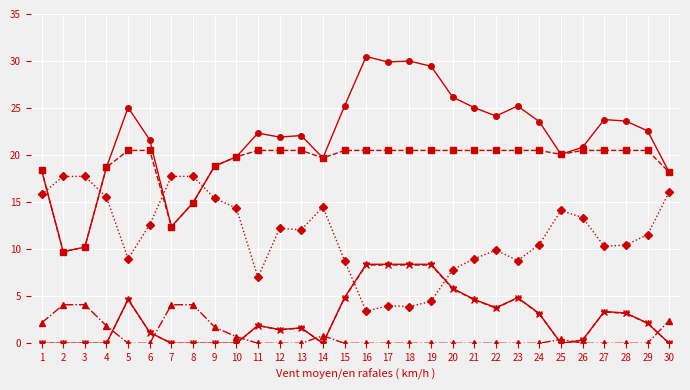

What is the difference between the highest and lowest values at 17?

29.9